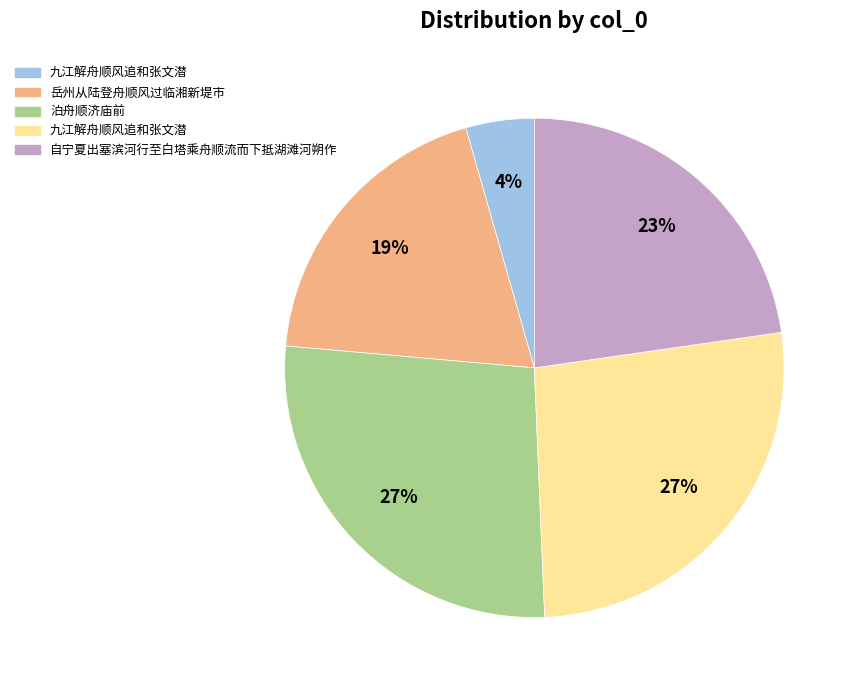

Count the number of slices in the pie.

5